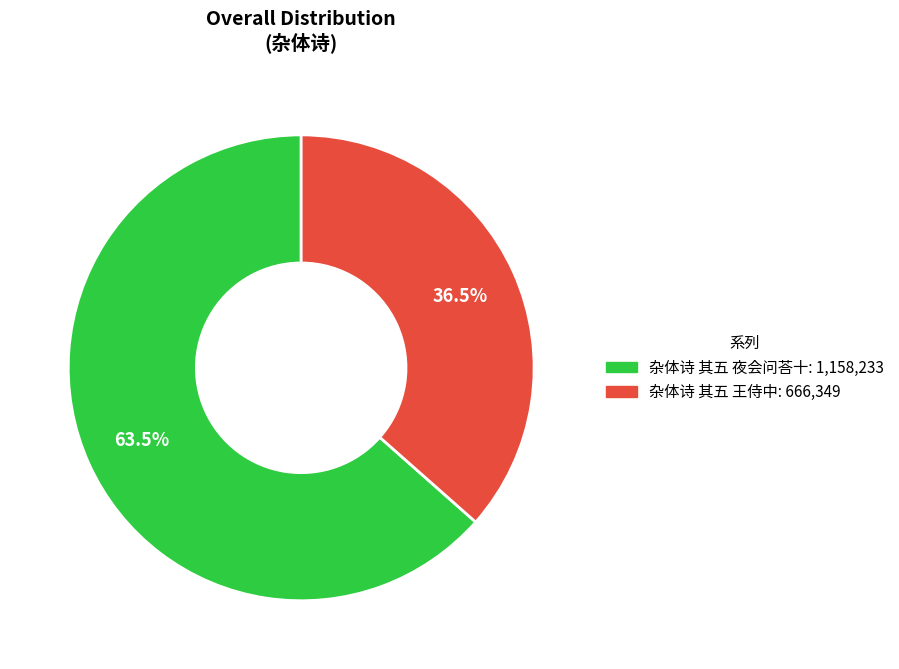

Is there a majority slice in this chart?

Yes